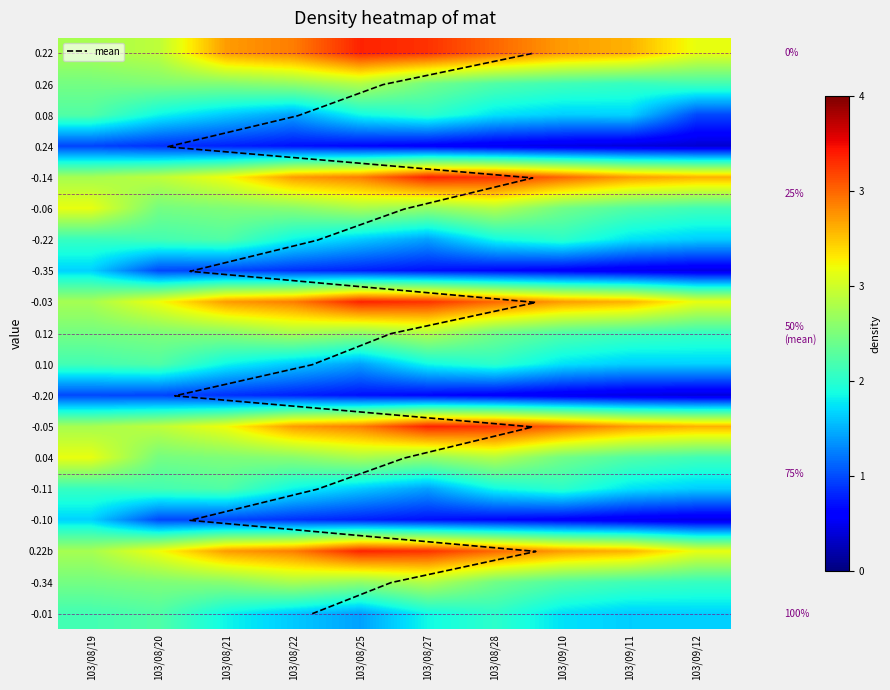

What is the total value across all series at 103/08/28?

32.1